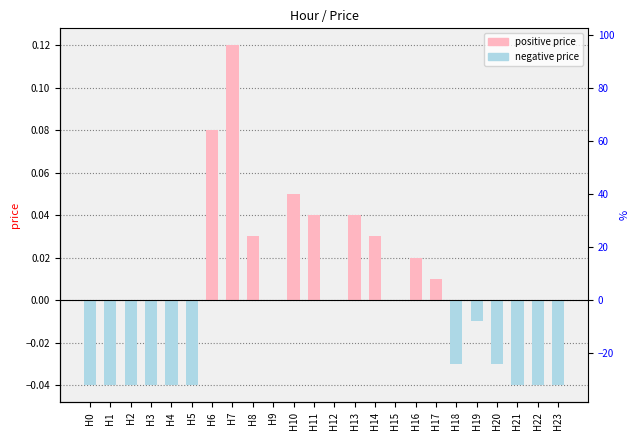

List the labels in order of value, largest first.

H7, H6, H10, H11, H13, H8, H14, H16, H17, H9, H12, H15, H19, H18, H20, H0, H1, H2, H3, H4, H5, H21, H22, H23